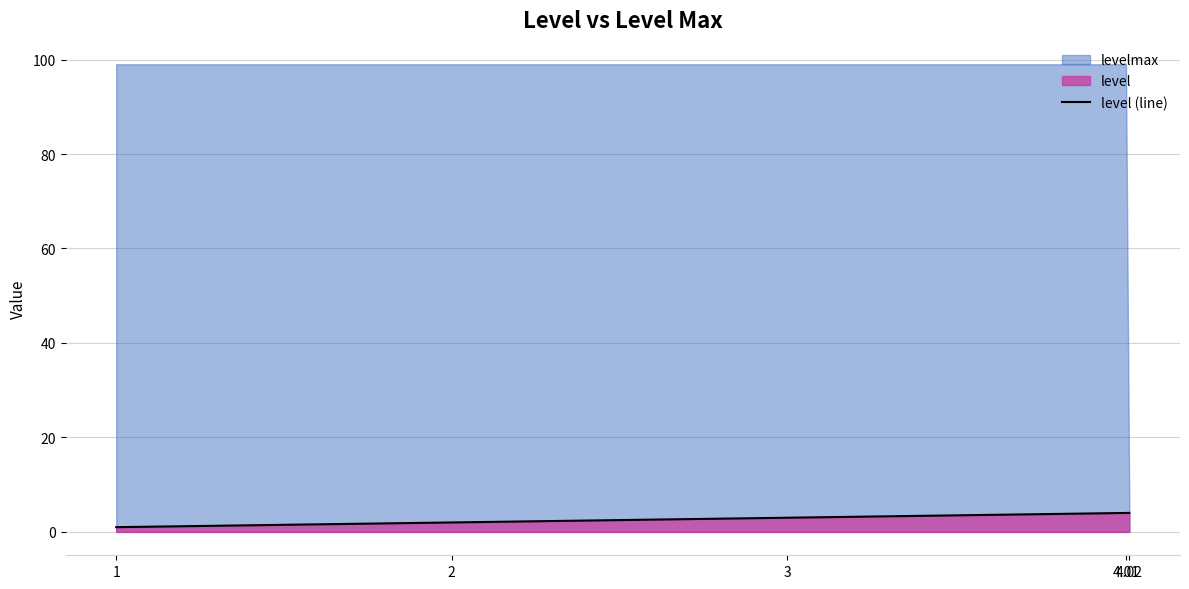

What is the label of the 4th point from the left?

4.01